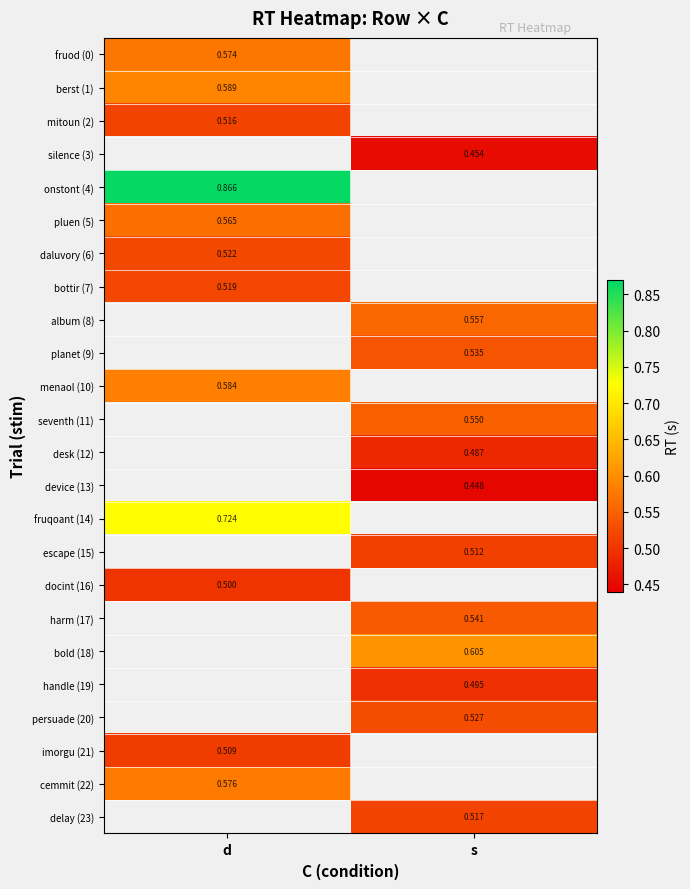

Is the value of imorgu (21) at d greater than the value of planet (9) at s?

No